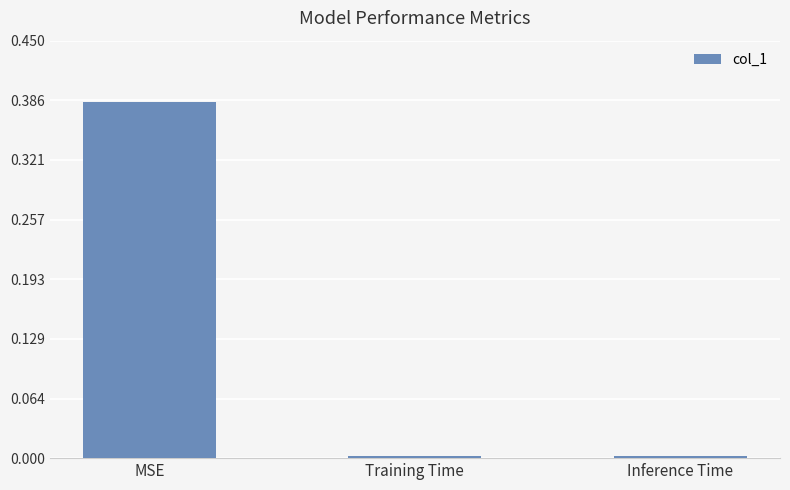

At which category does the chart reach its peak across all series?

MSE